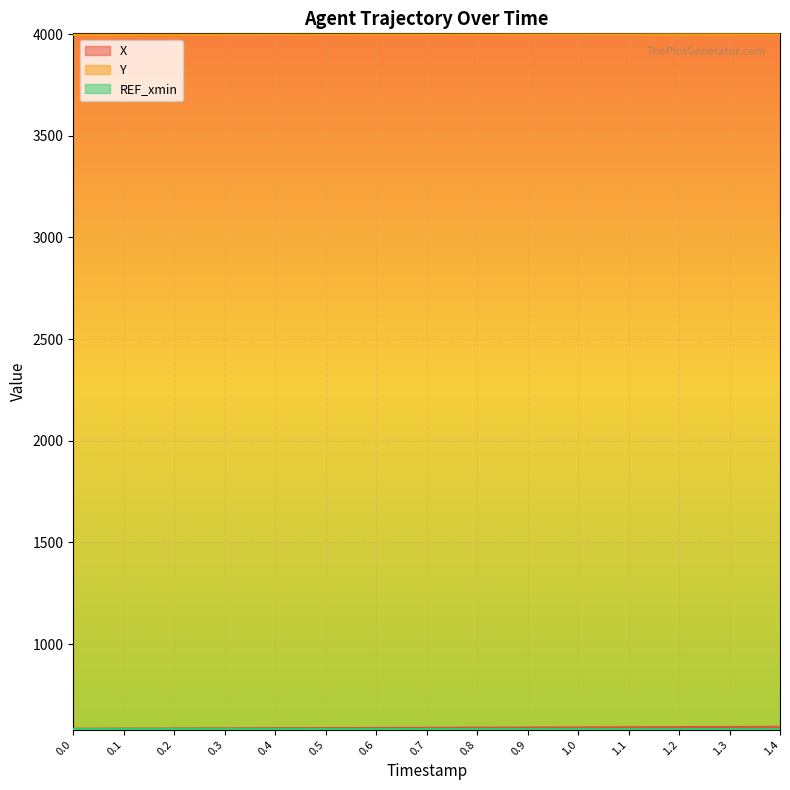

At which label does X first exceed 587?

0.6